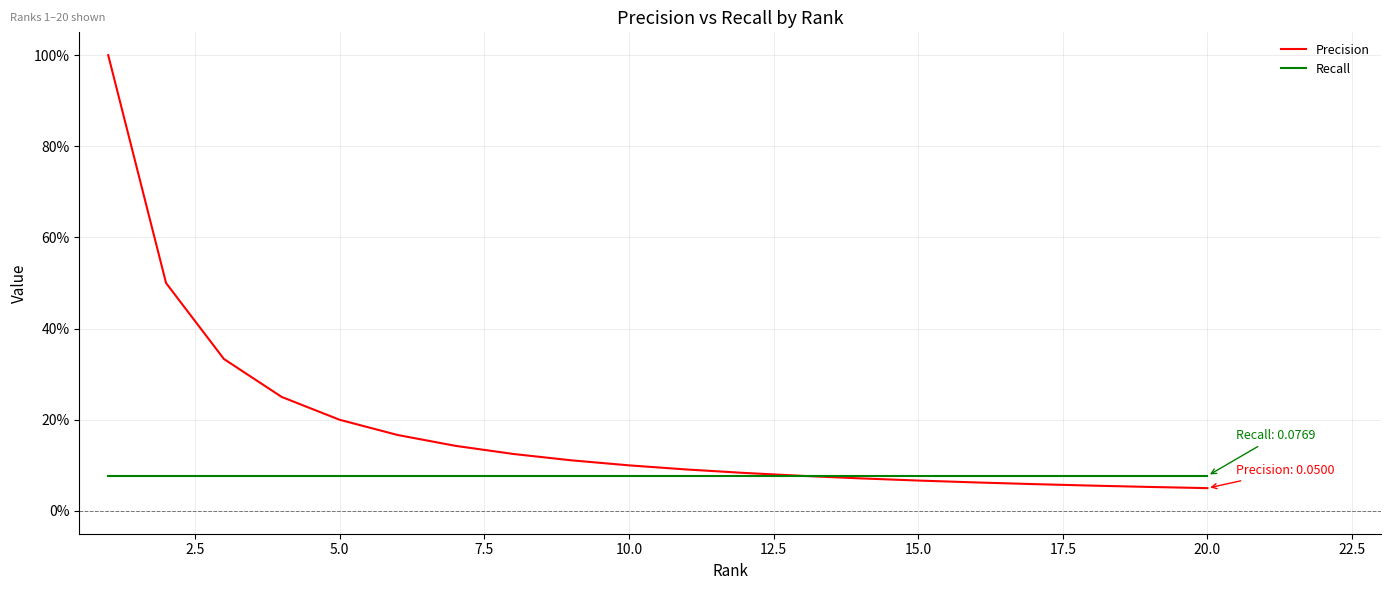

True or false: Recall and Precision cross at least once.

False